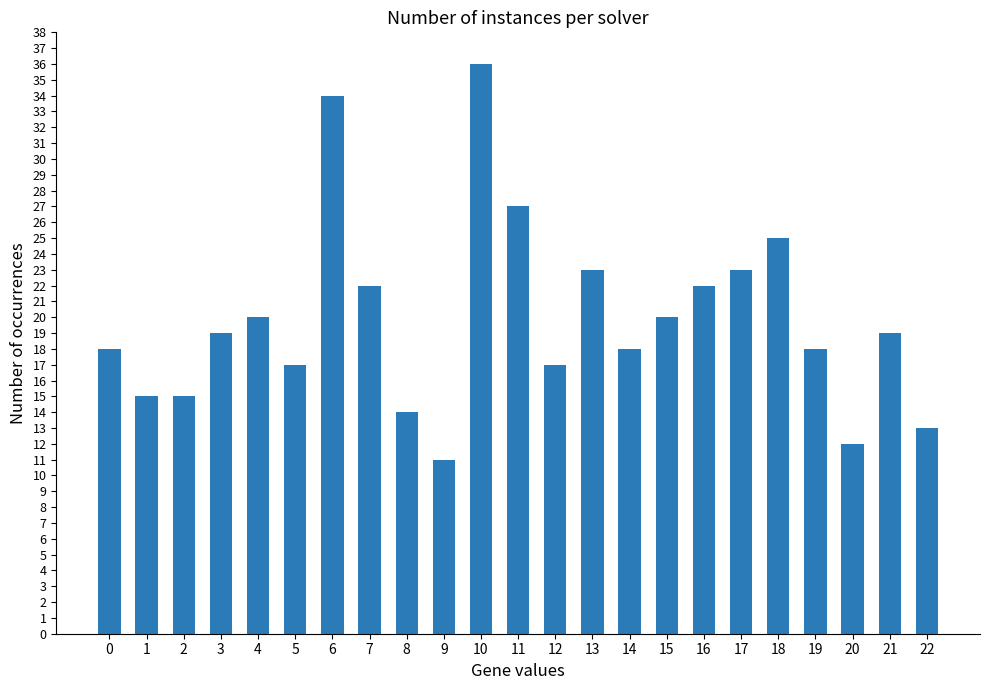

What is the minimum value shown in the chart?

11